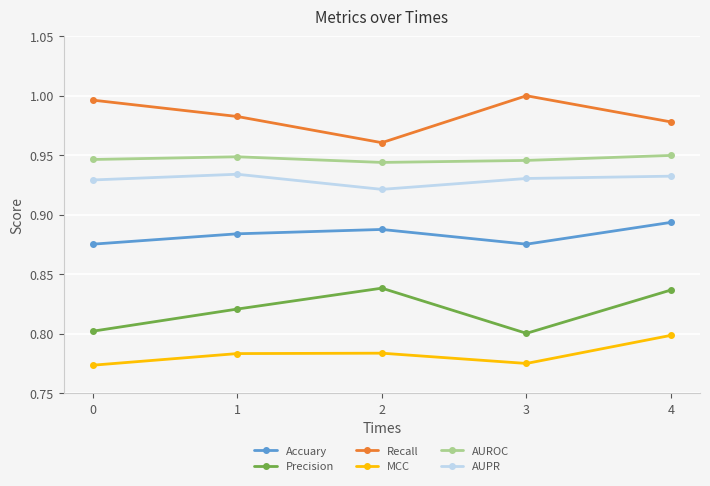

Count the AUPR values in the range 0 to 1.

5